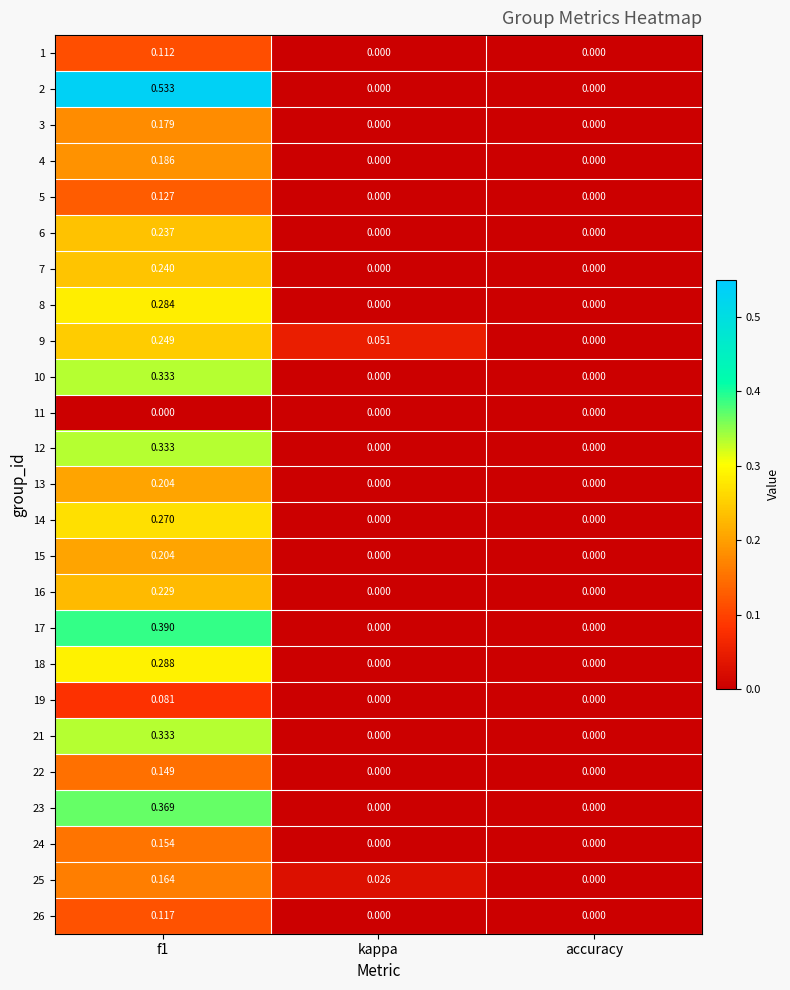

Is the value of 18 at kappa greater than the value of 9 at f1?

No